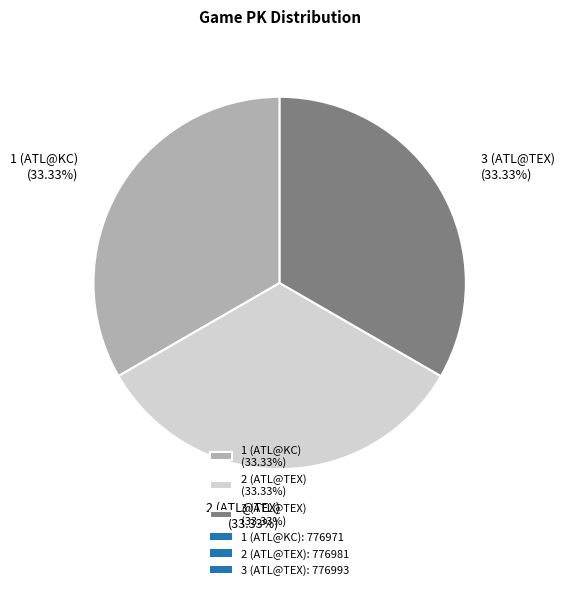

Is the sum of 1 (ATL@KC) (33.33%) and 3 (ATL@TEX) (33.33%) greater than half?

Yes